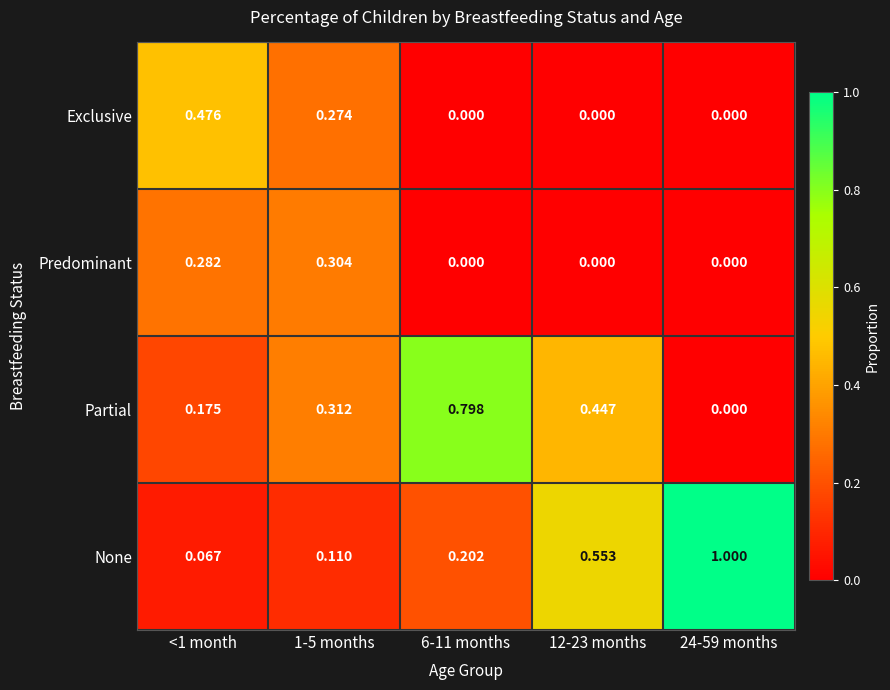

Is the value of Predominant at 6-11 months greater than the value of Exclusive at 1-5 months?

No